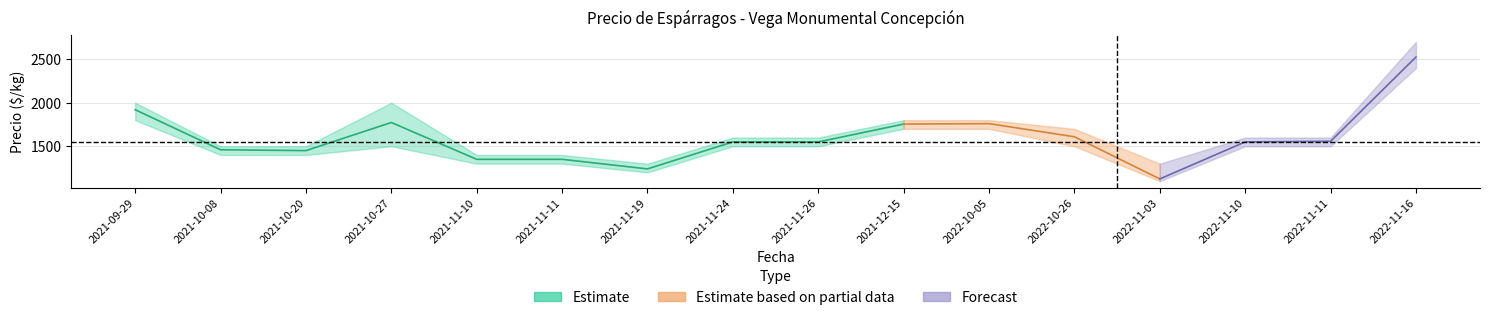

The Precio minimo series shows 1200 at 2021-11-19. True or false?

True